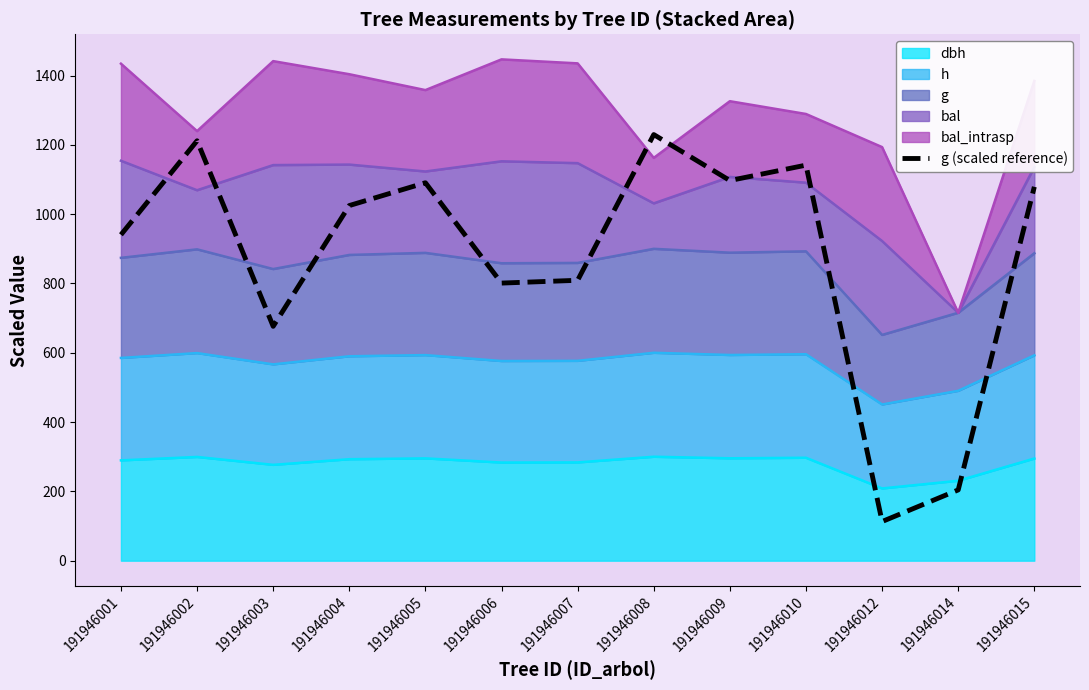

The value at 191946005 is 1737.9. True or false?

False